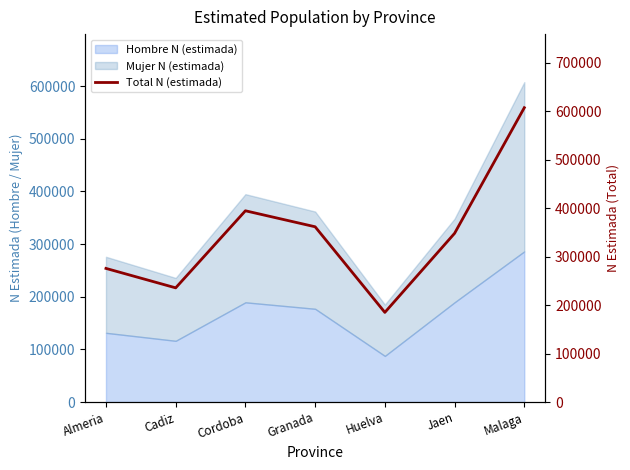

Is it true that the value at Huelva is 185112?

True